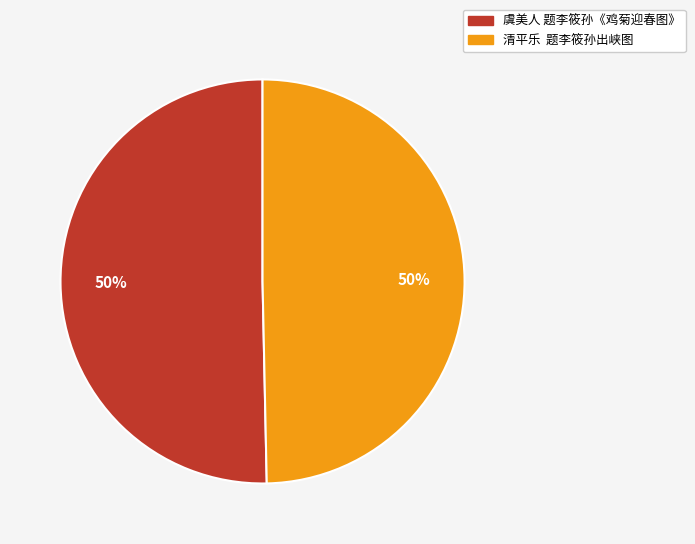

Is it true that 清平乐 题李筱孙出峡图 is 56% of the pie?

False